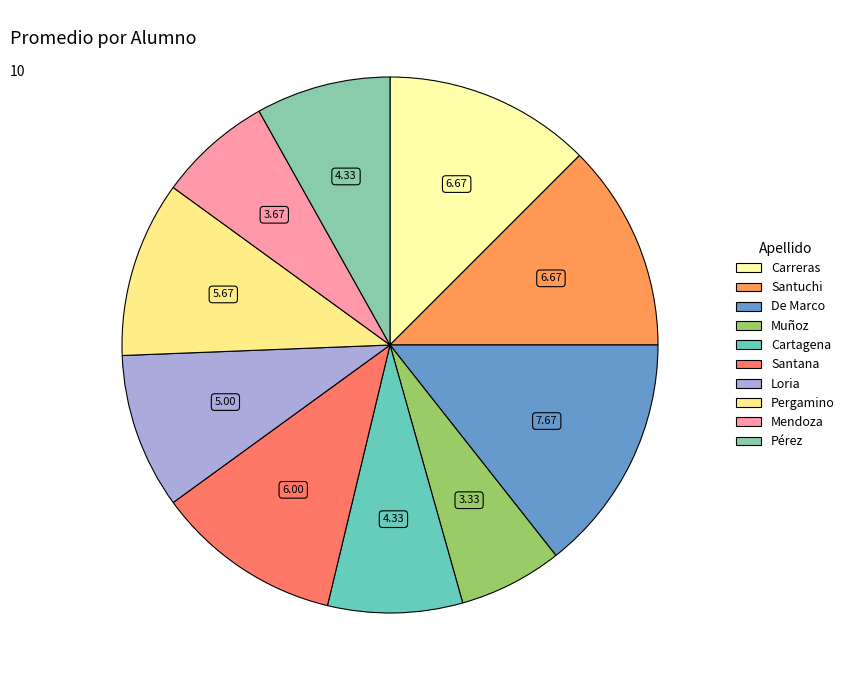

What percentage is the Carreras slice, to the nearest percent?

12%